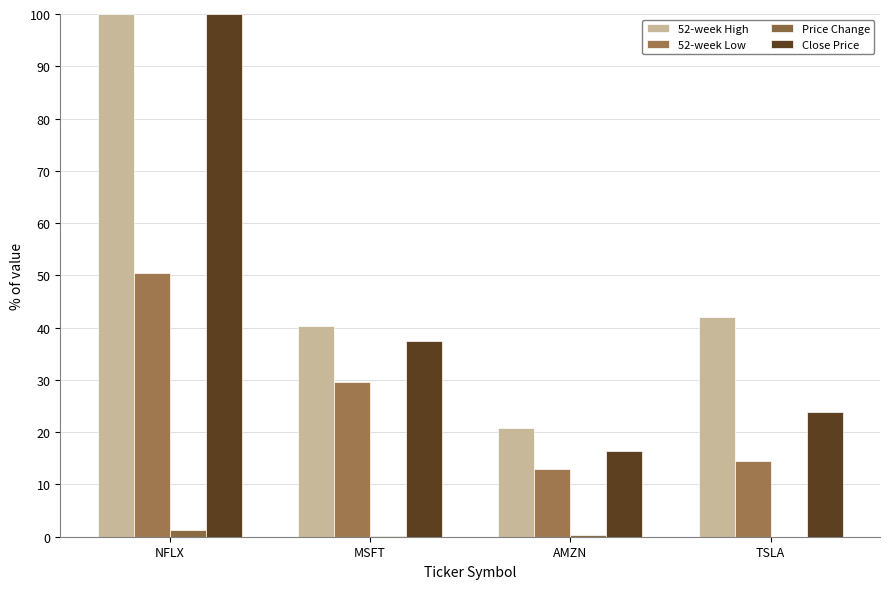

How many categories are shown in the chart?

4